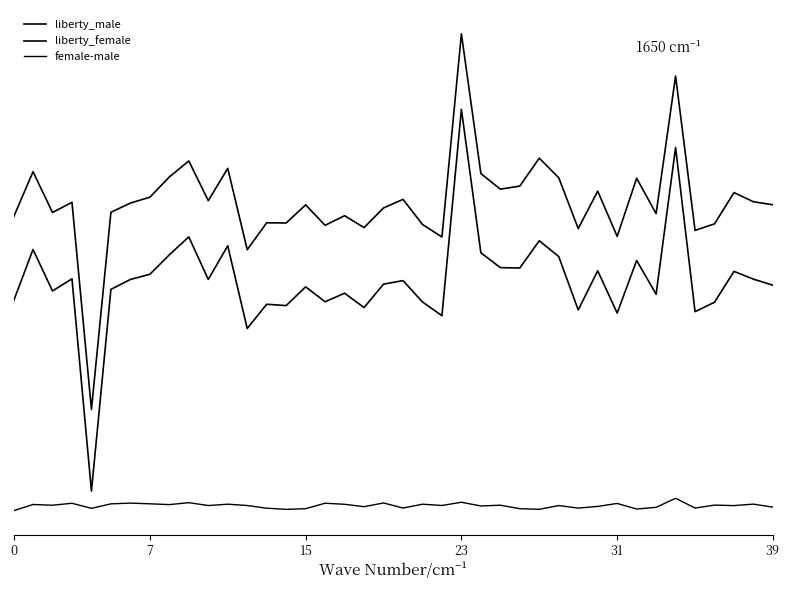

Does the chart display data point markers on the line(s)?

No